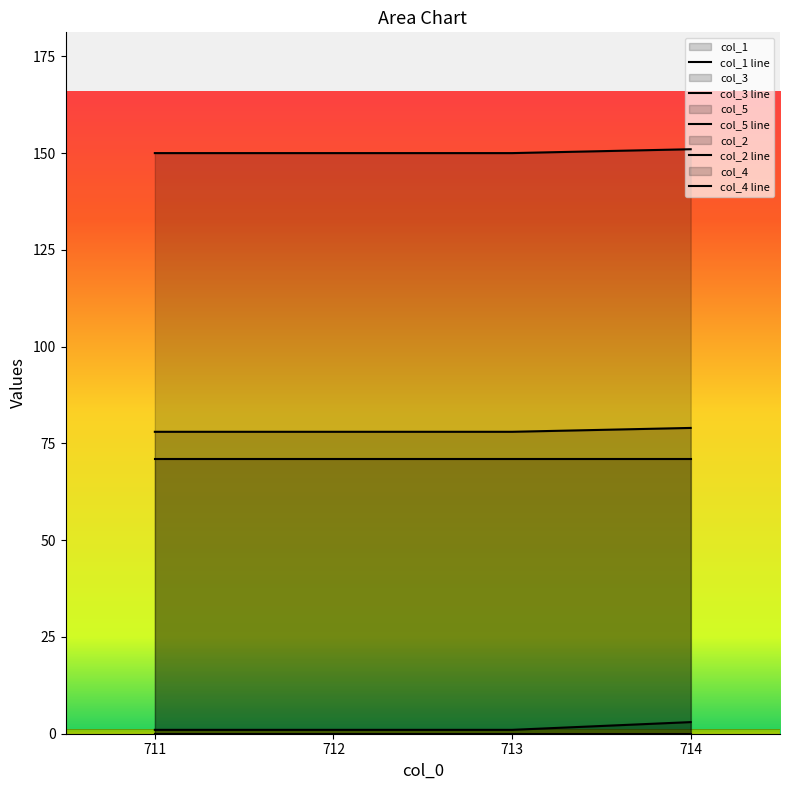

Which category has the lowest value across all series?

711.0